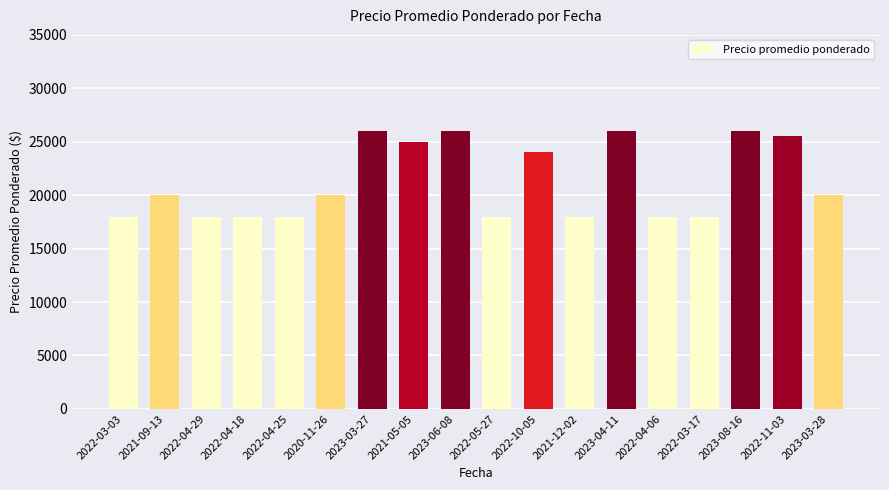

How many bars are there in total?

18